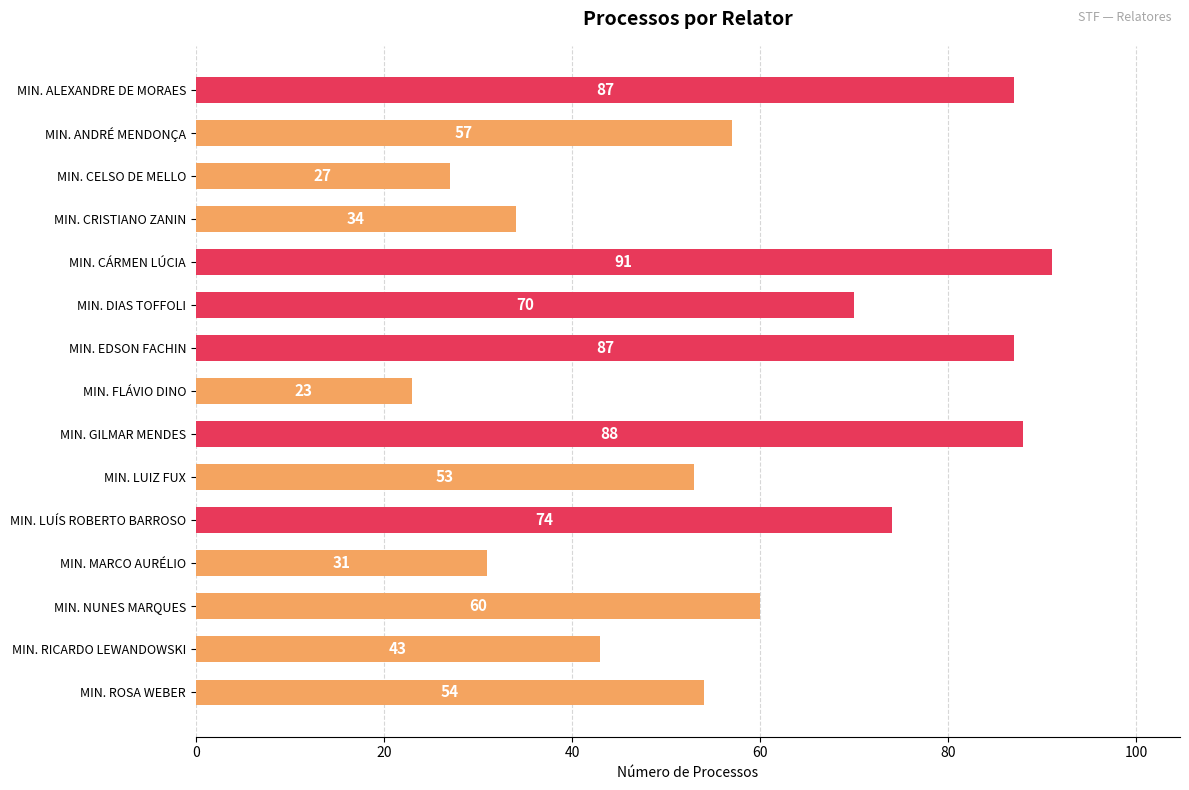

What is the average value?

59